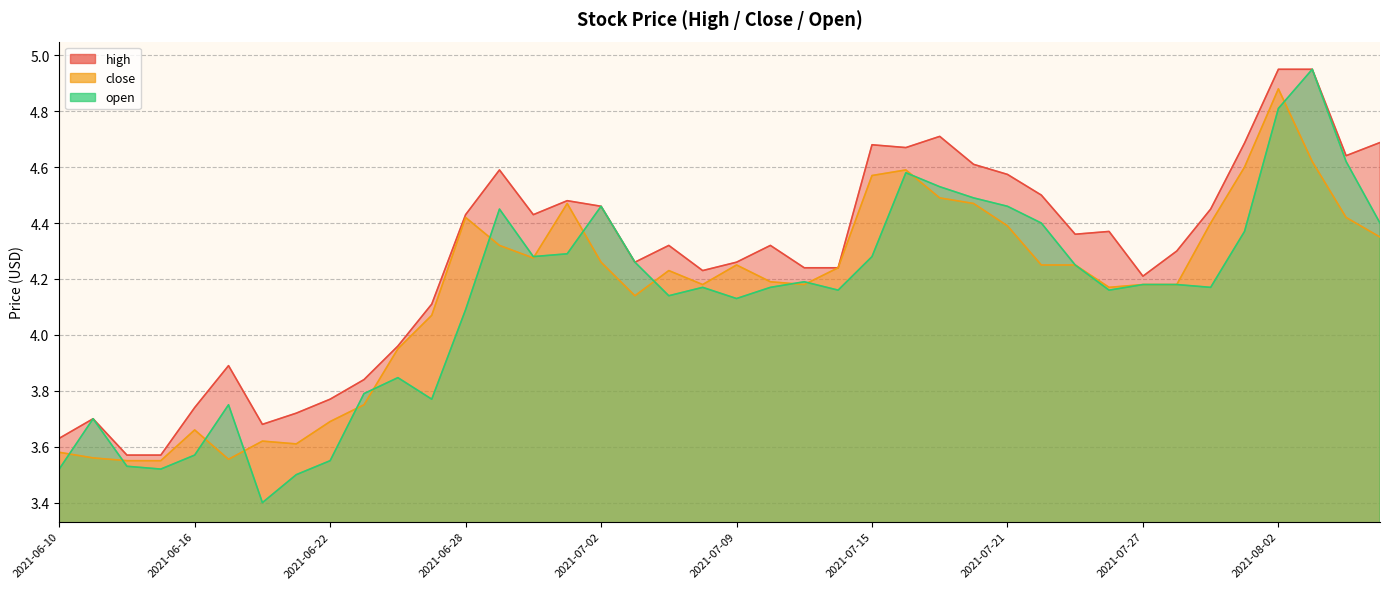

How many lines are shown in the chart?

3